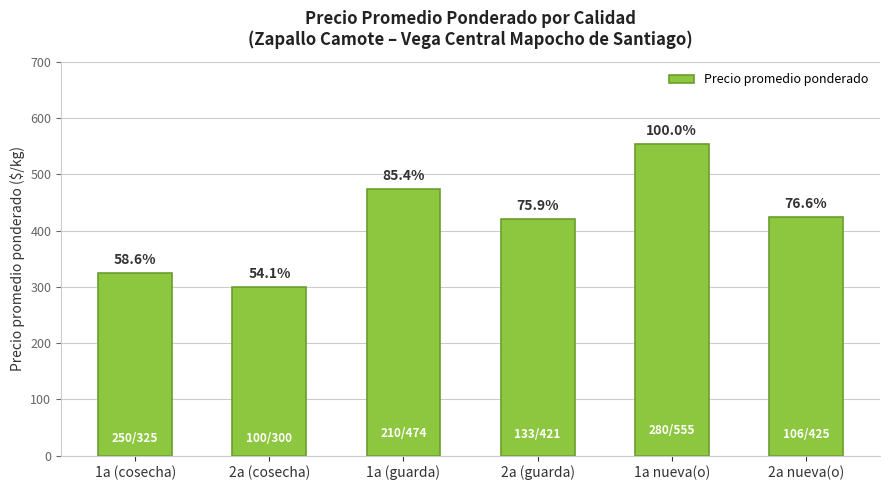

Are the bars horizontal?

No